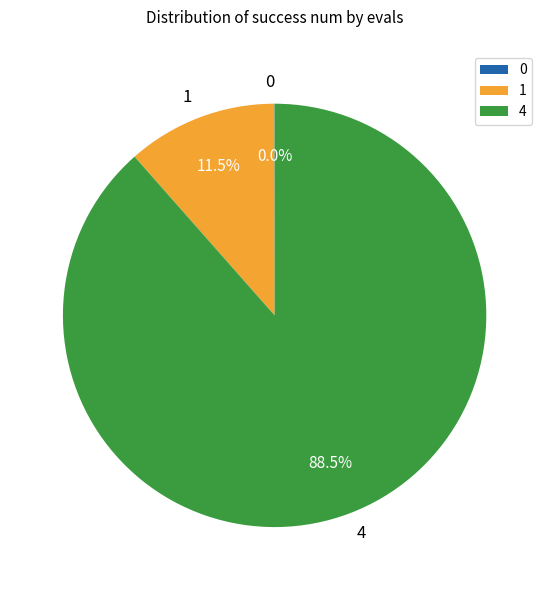

What is the largest slice in the pie chart?

4